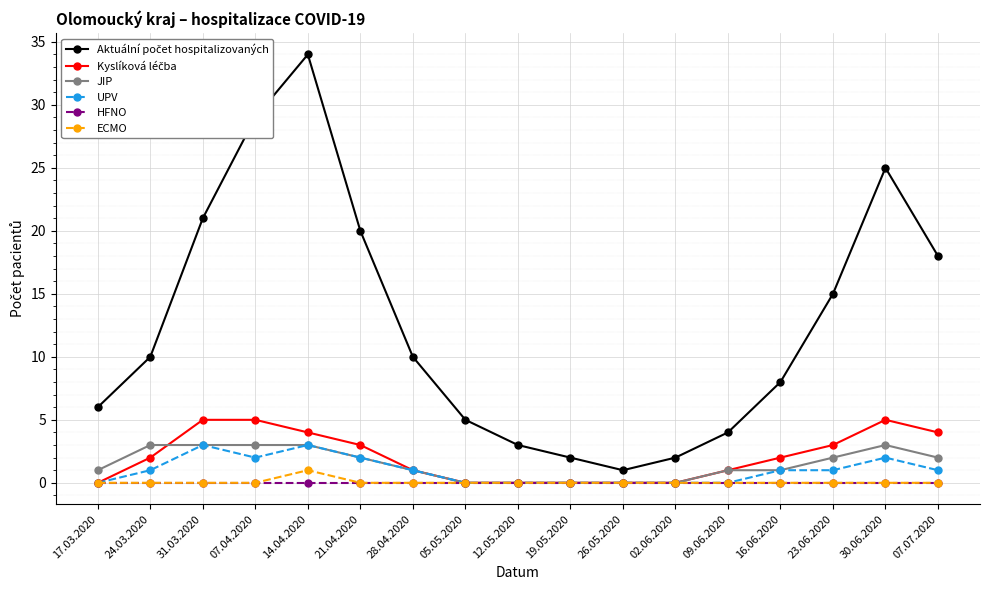

At which category does UPV reach its first local peak?

31.03.2020